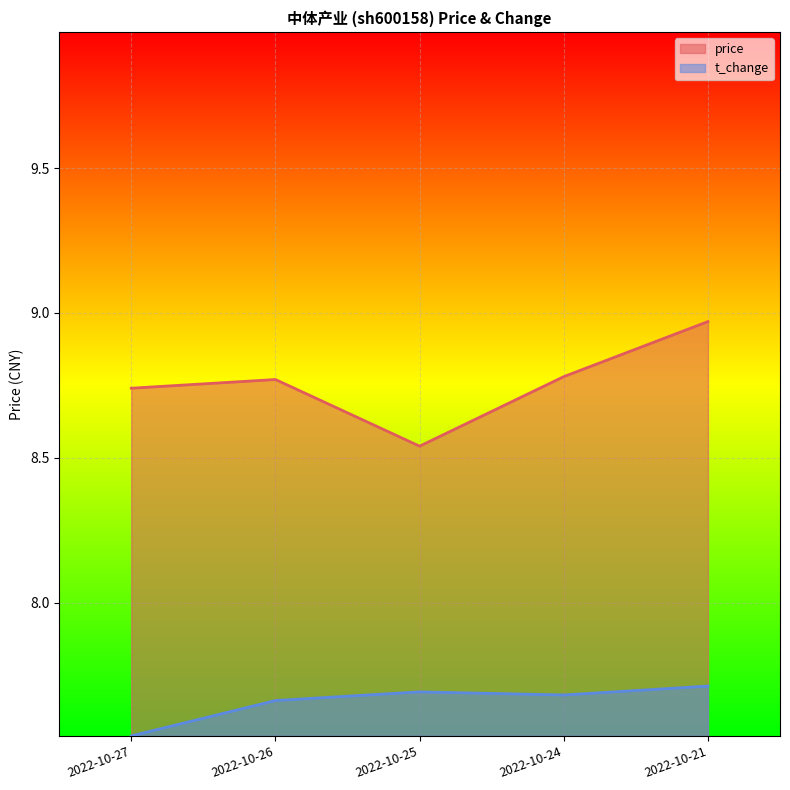

What is the greatest value displayed?

9.0